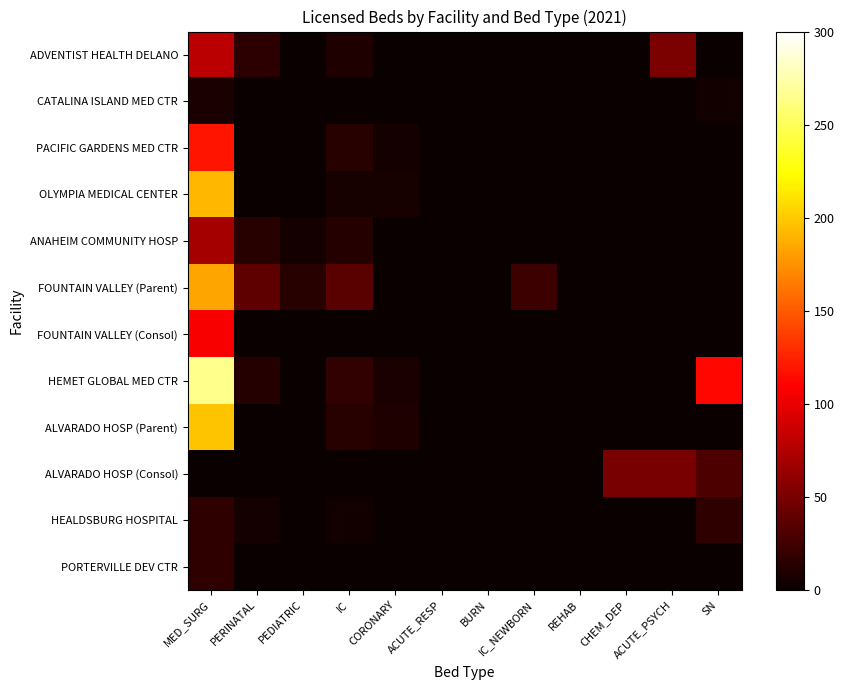

Which series has the largest range (max minus min)?

HEMET GLOBAL MED CTR